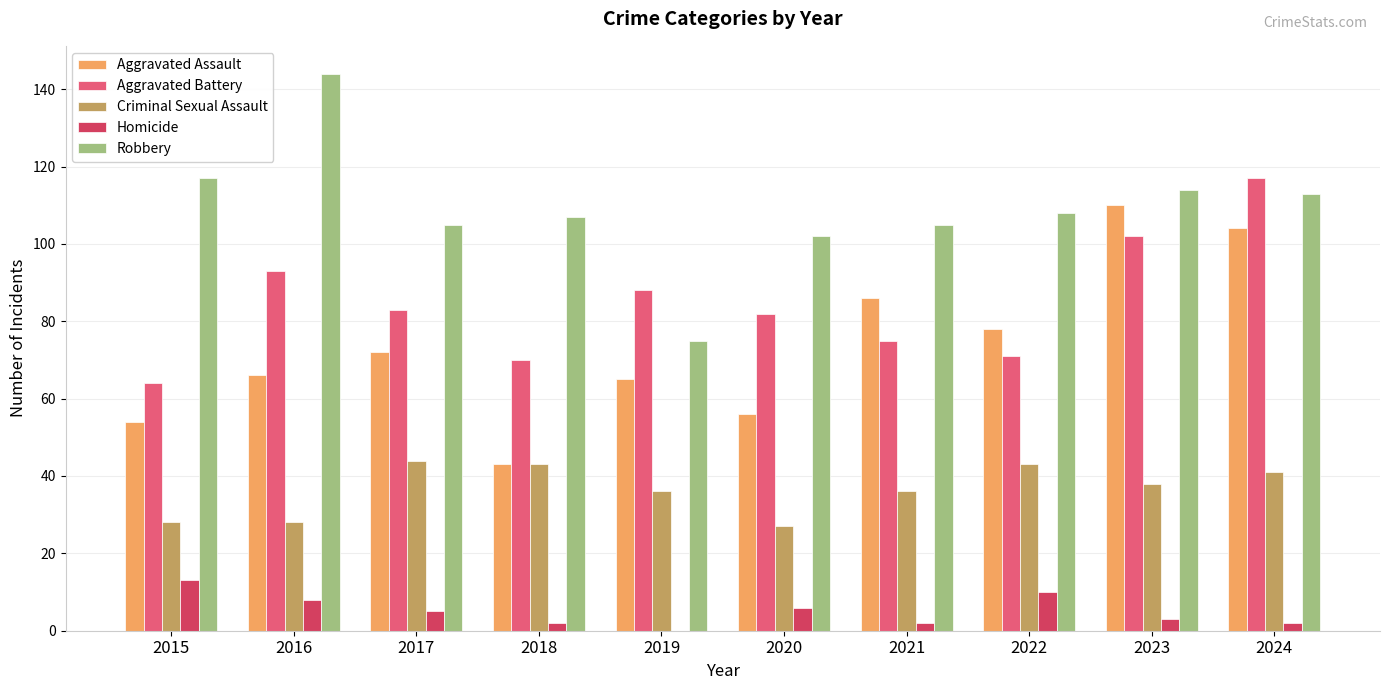

How many groups of bars are there?

10